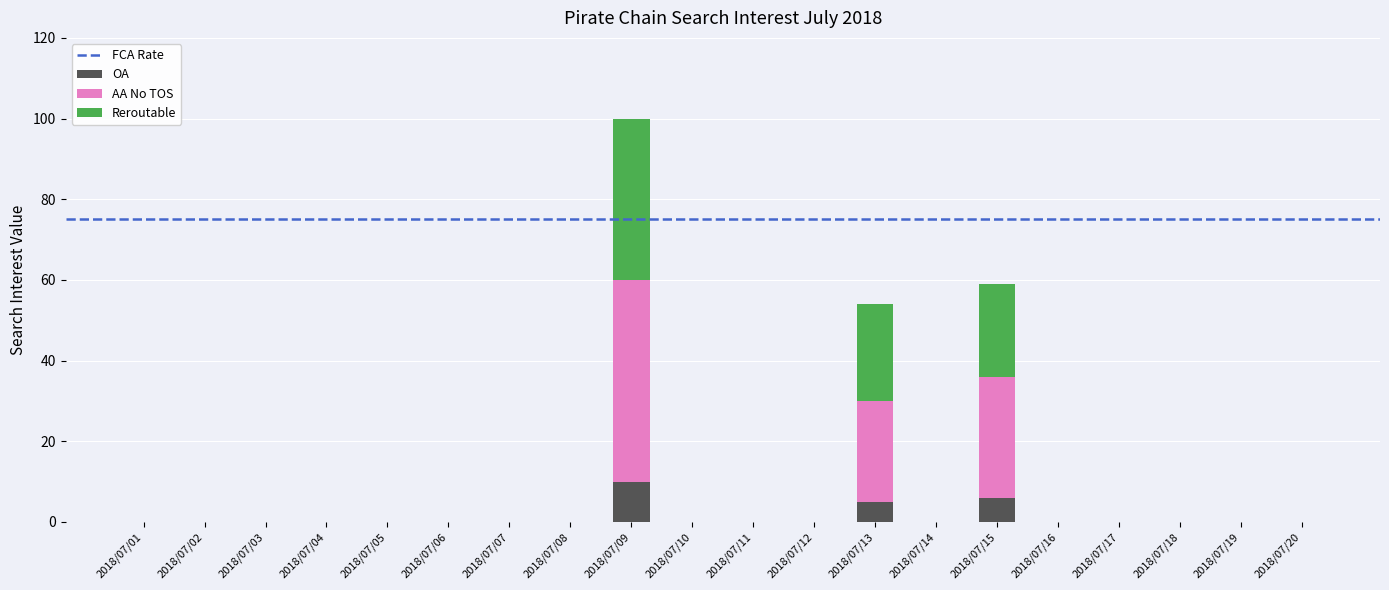

What is the sum of all OA values?

21